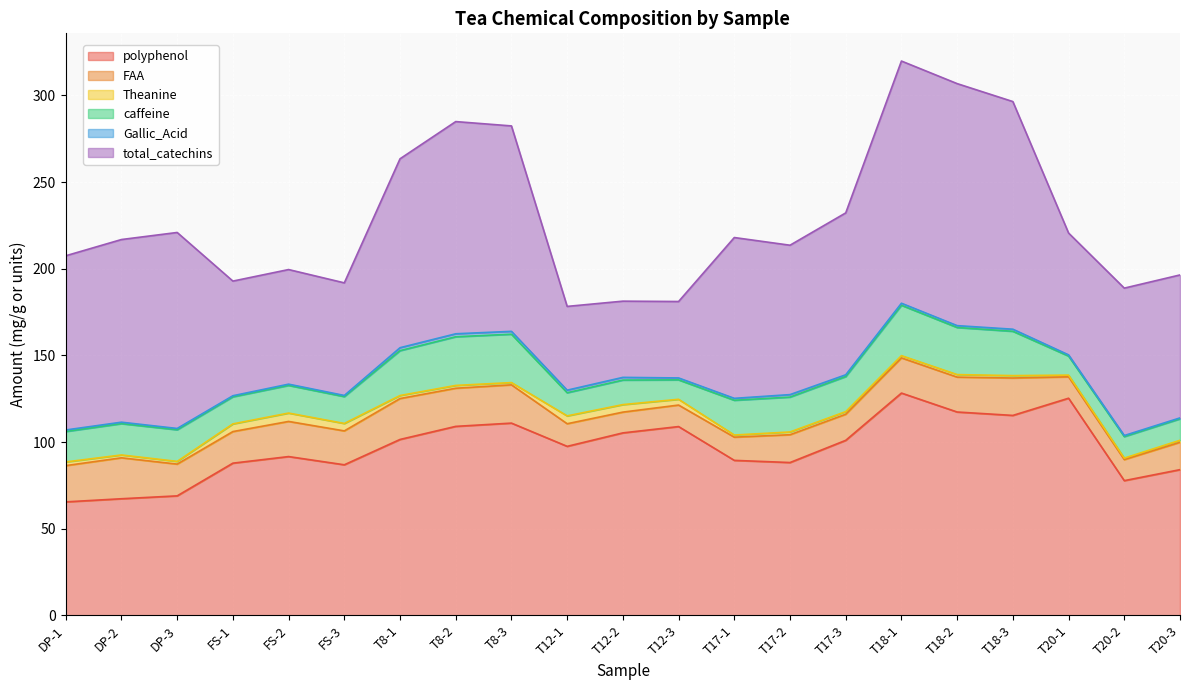

Is it true that FAA equals 20.3 at FS-2?

True